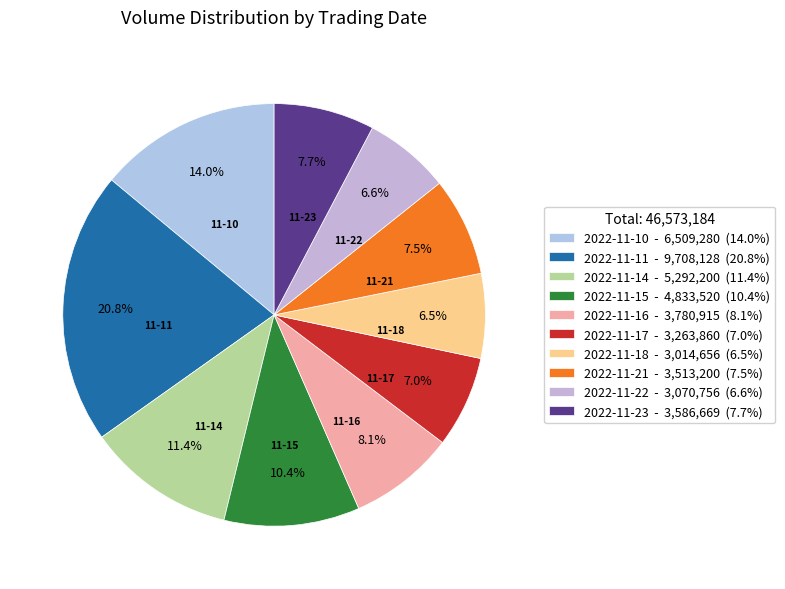

To the nearest percent, what is the combined percentage of 2022-11-10 and 2022-11-18?

20%